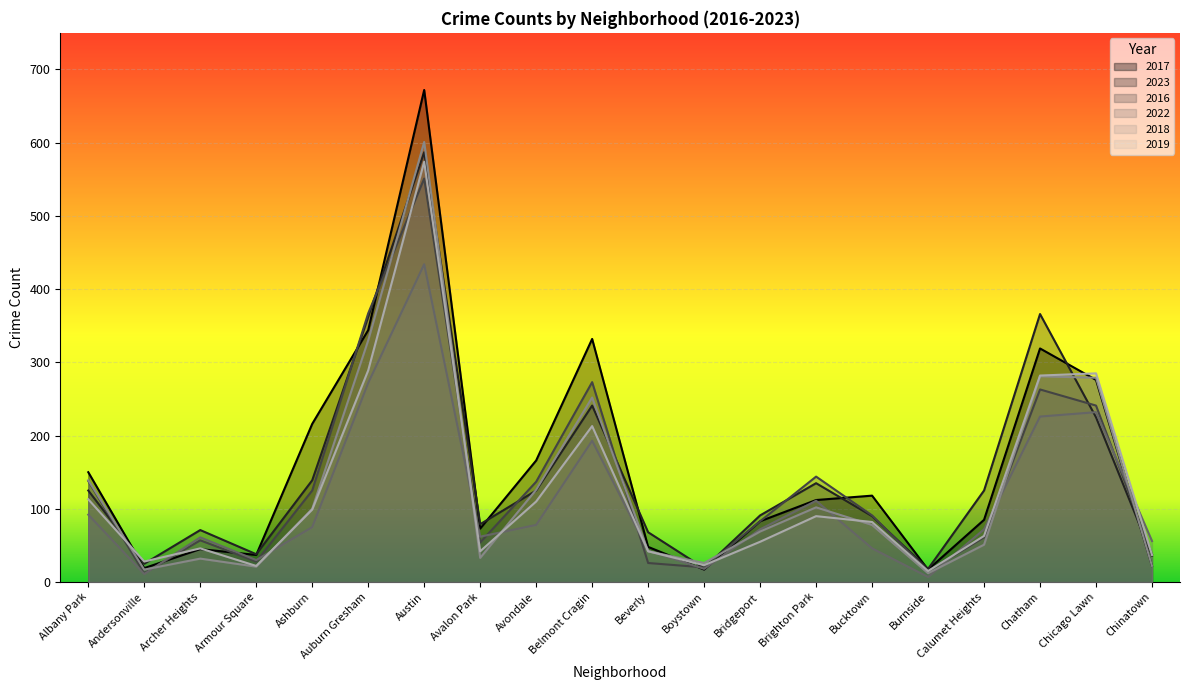

Which series has the largest range (max minus min)?

2017